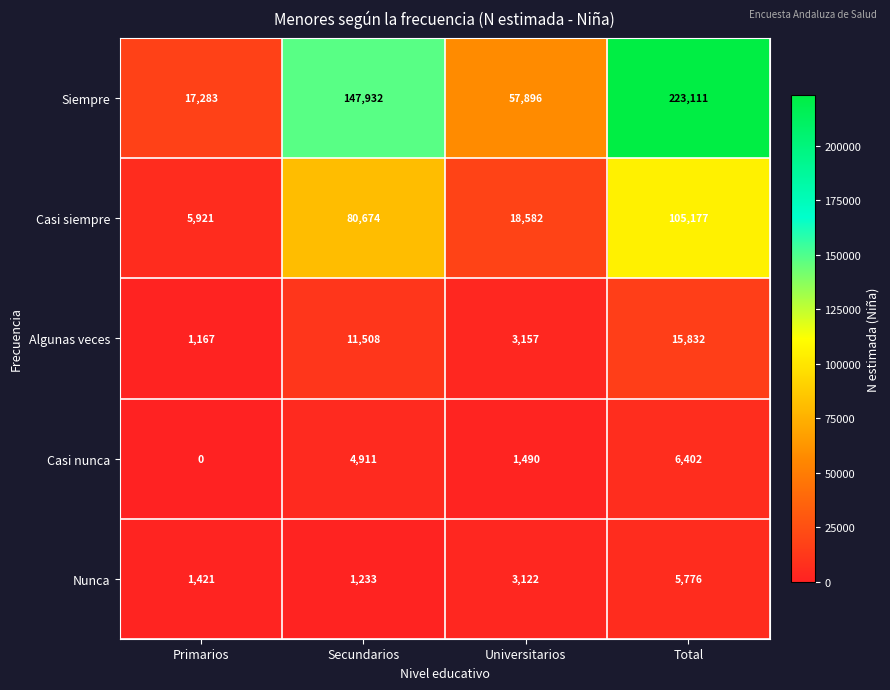

What is the total value across all series at Secundarios?

246258